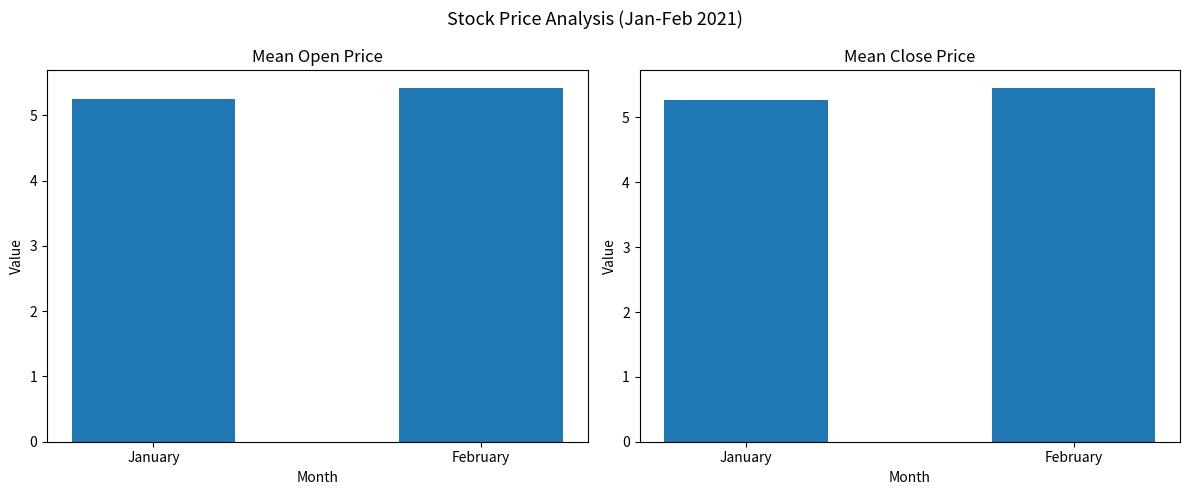

List the series in order of their peak value, highest first.

Close, Open